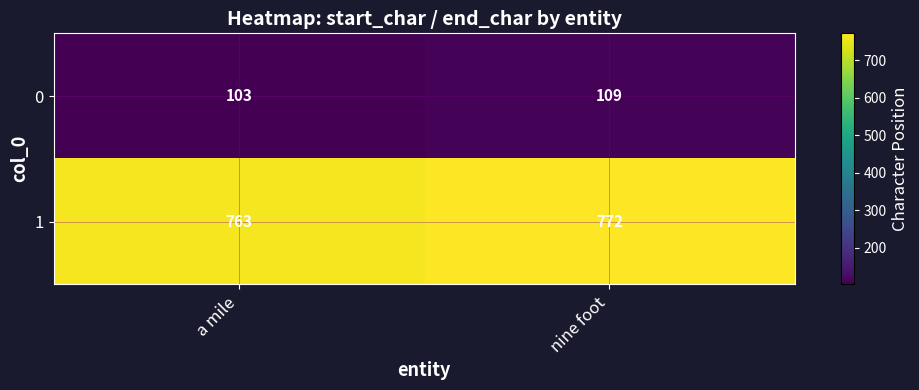

What is the difference between the highest and lowest values at a mile?

660